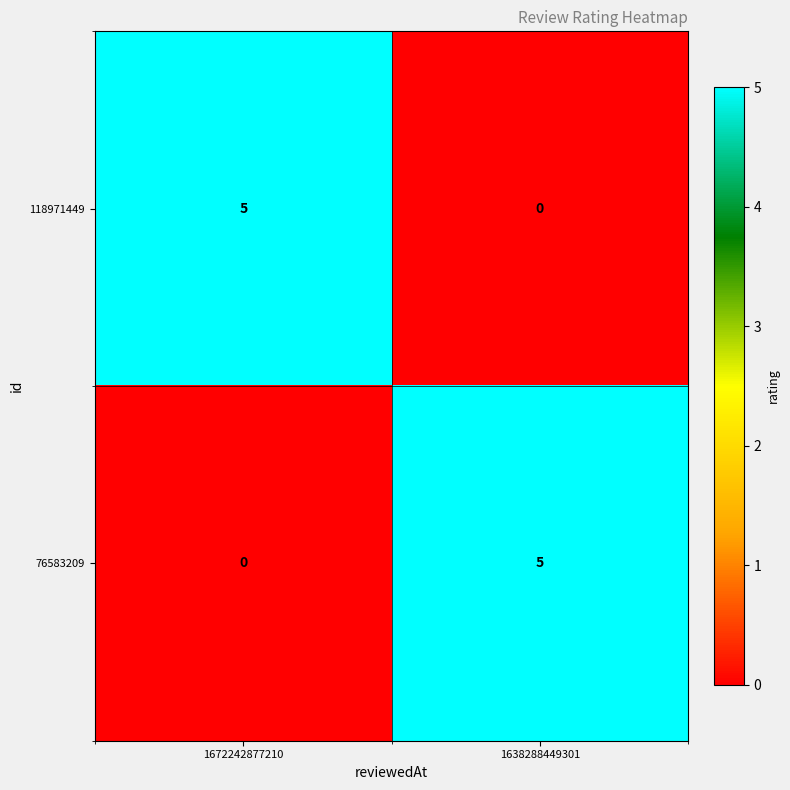

What is the total value across all series at 1638288449301?

5